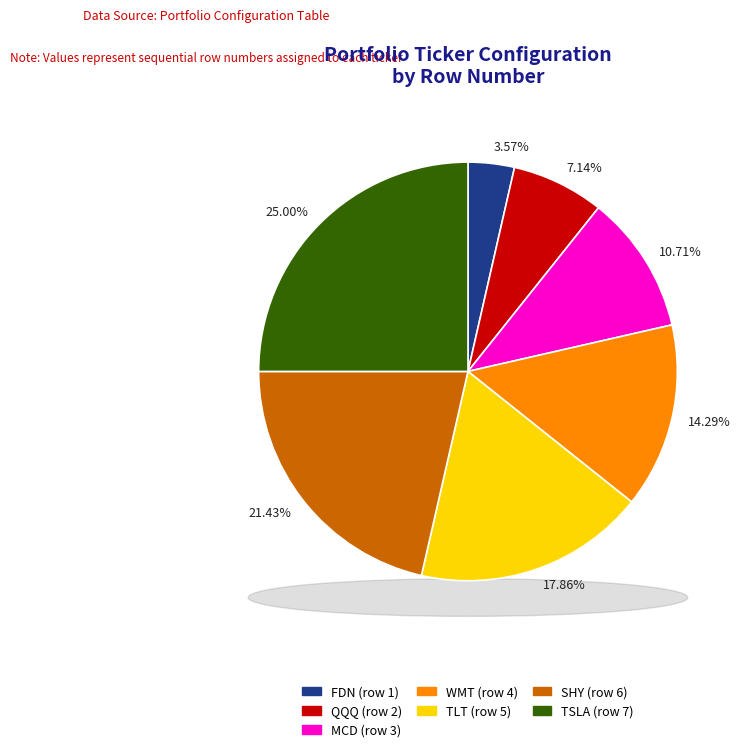

Which category has the smallest portion of the pie?

FDN